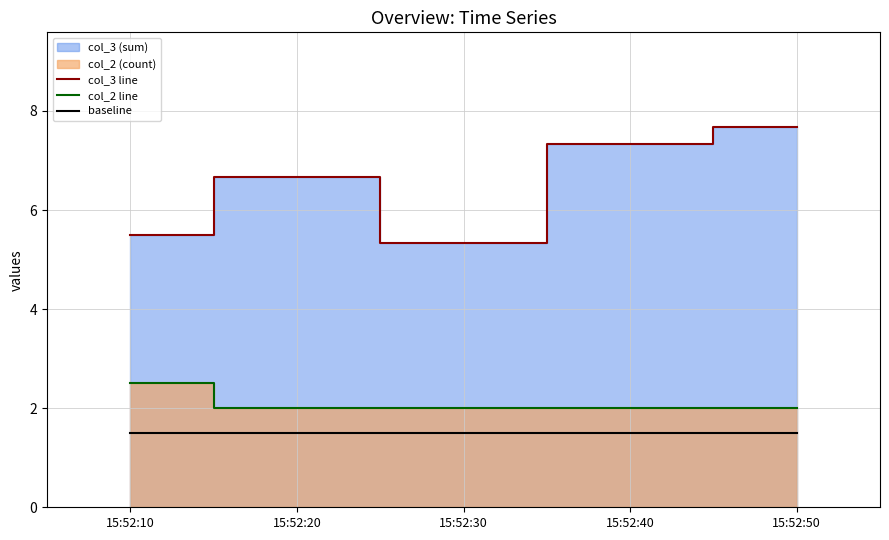

At which label does baseline reach its peak?

15:52:10